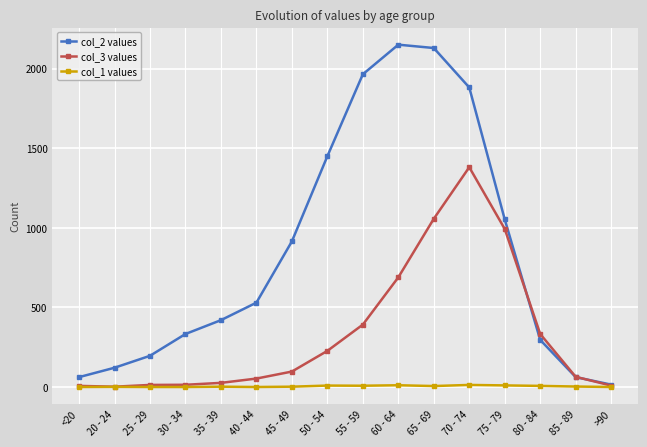

At which category does the chart reach its peak across all series?

60 - 64